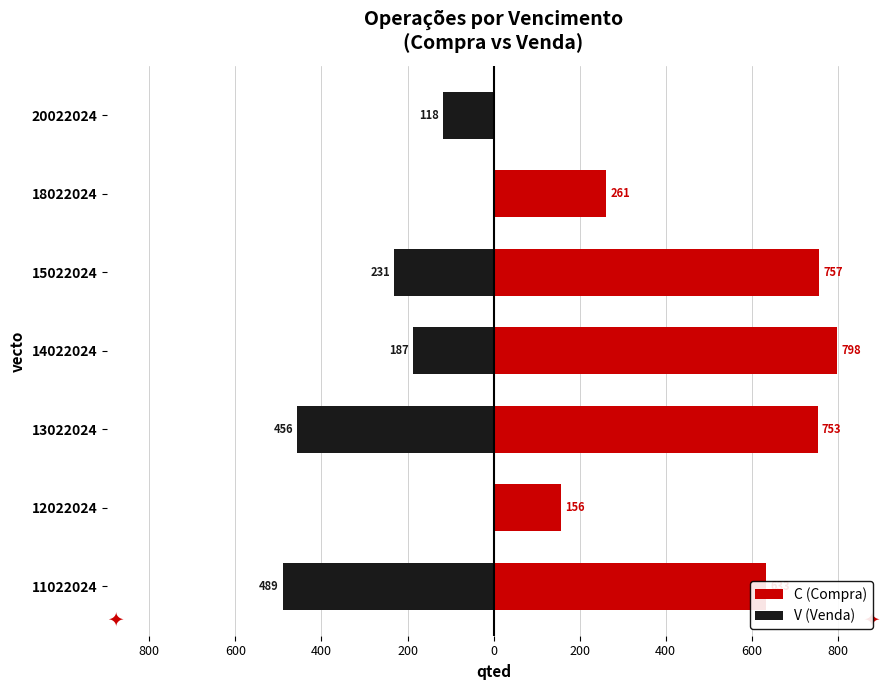

The value of V (Venda) at 13022024 is -456. True or false?

True